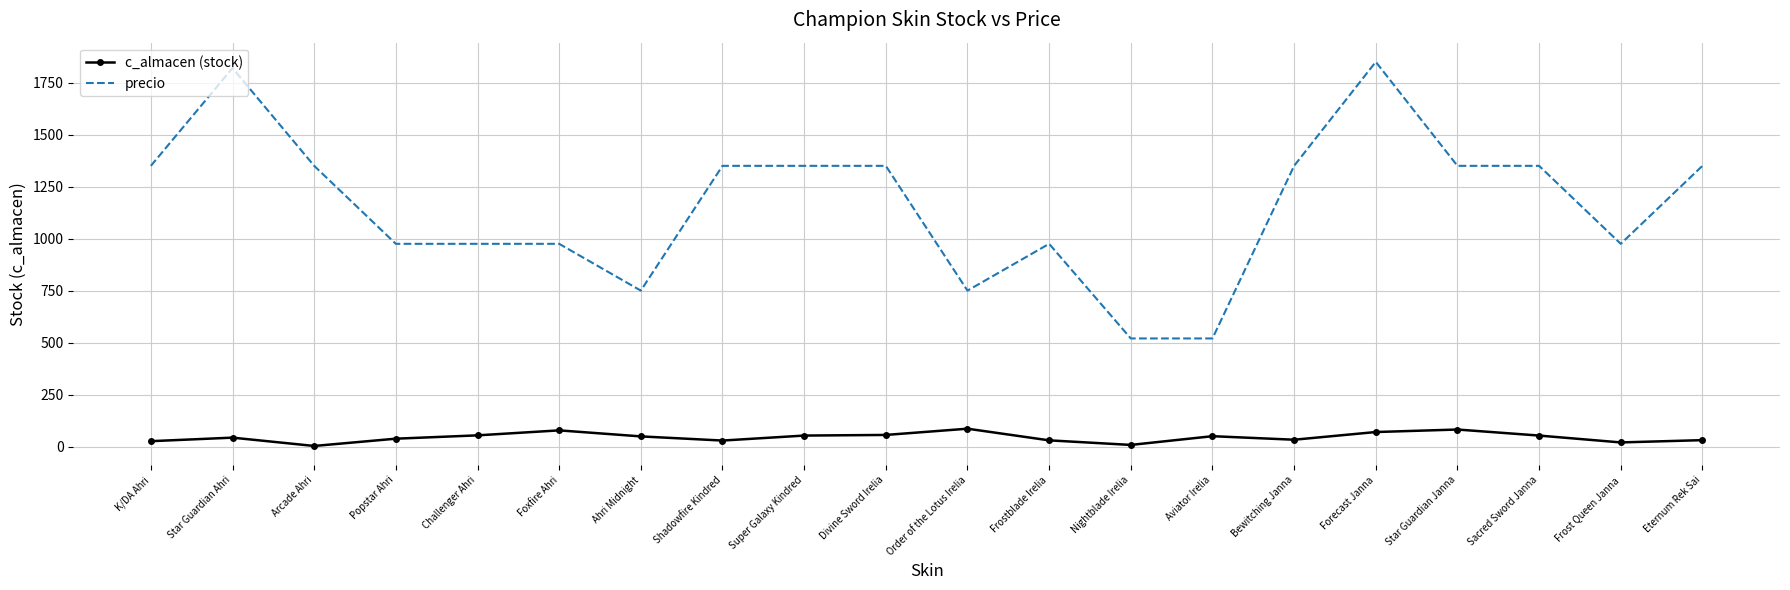

What is the total value across all series at Sacred Sword Janna?

1403